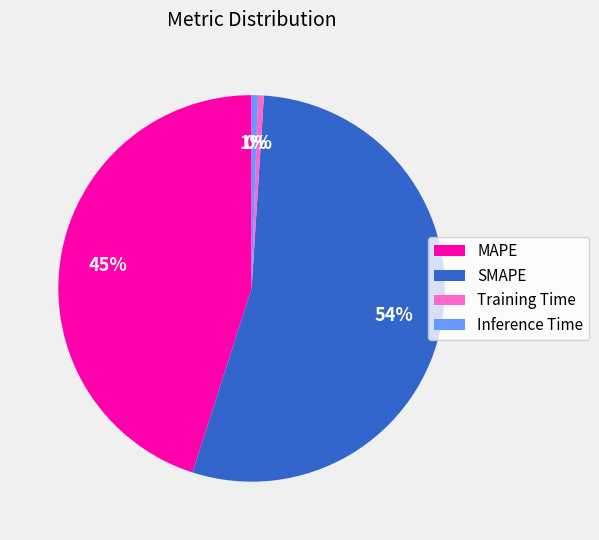

Count the number of slices in the pie.

4